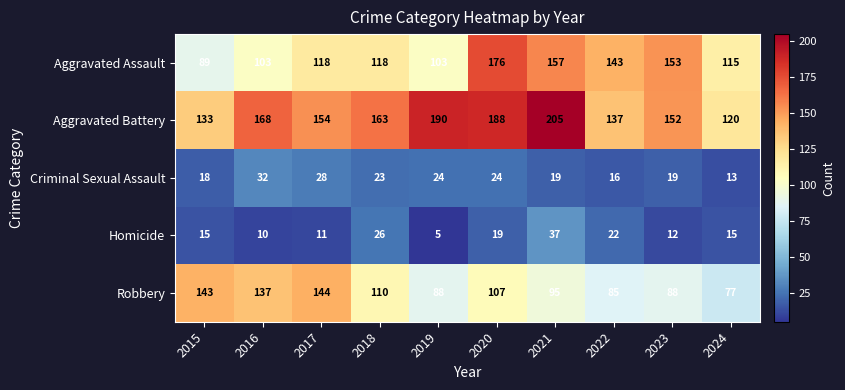

What is the difference between the maximum and minimum values in the Aggravated Assault series?

87